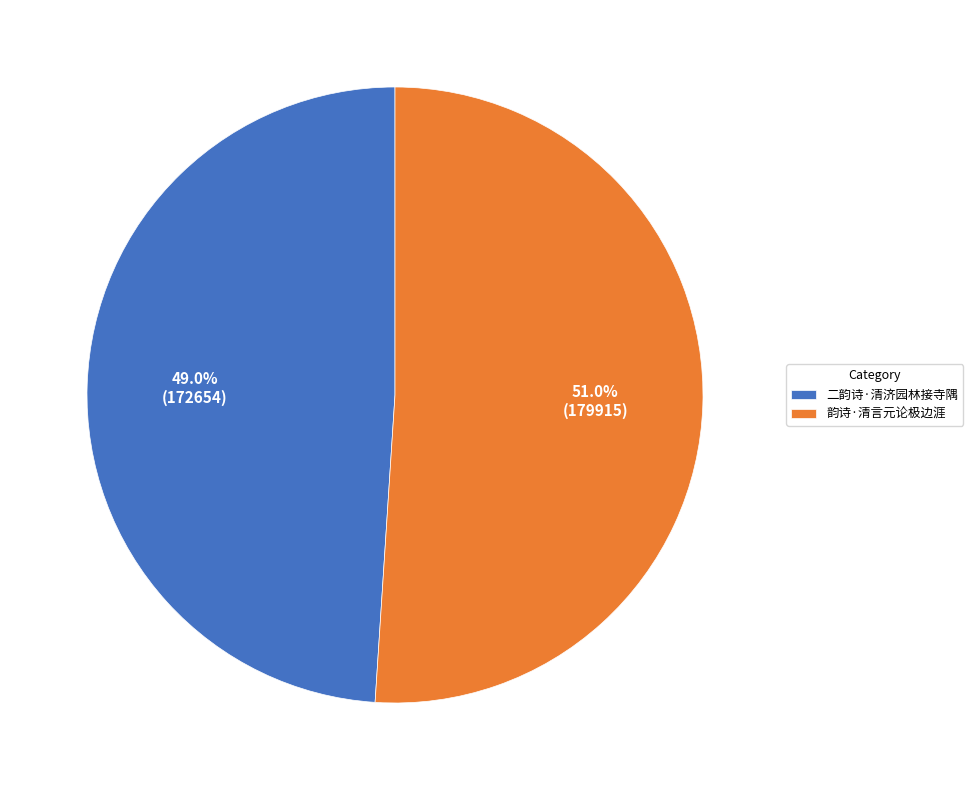

Does 韵诗·清言元论极边涯 represent more than half of the total?

Yes